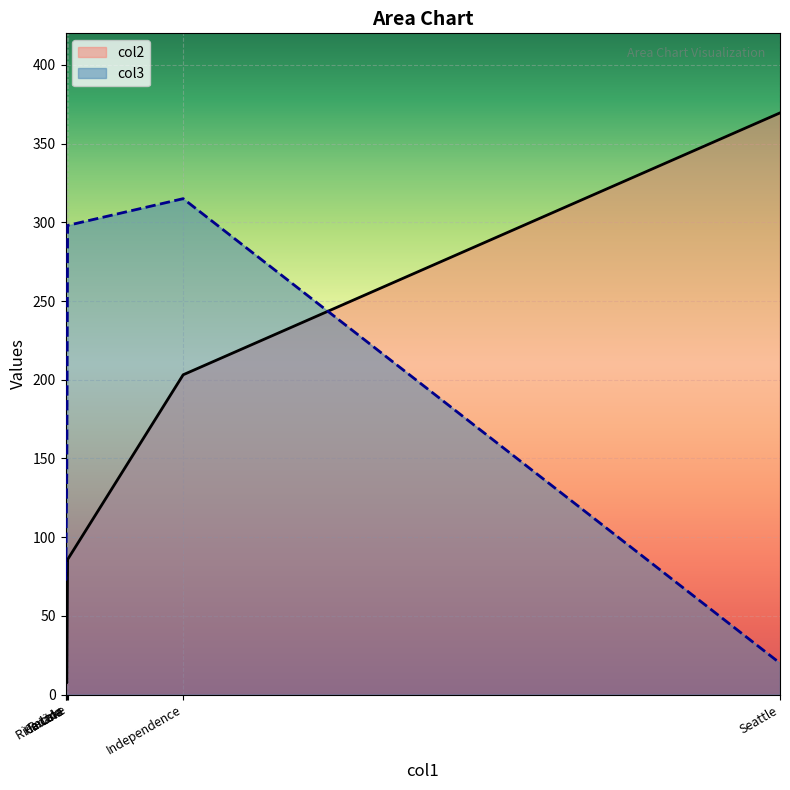

Is the value of col2 at Rector greater than the value of col3 at Havana?

No